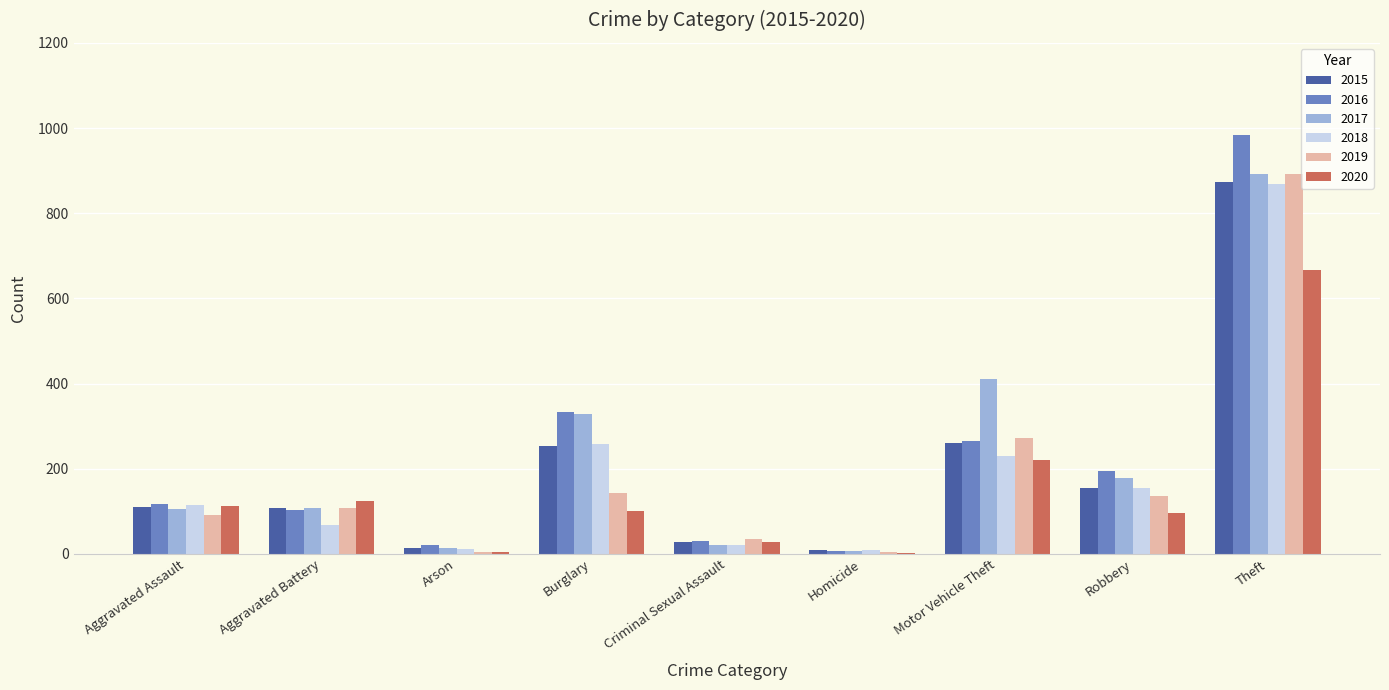

What is the highest value of the 2016 series?

984